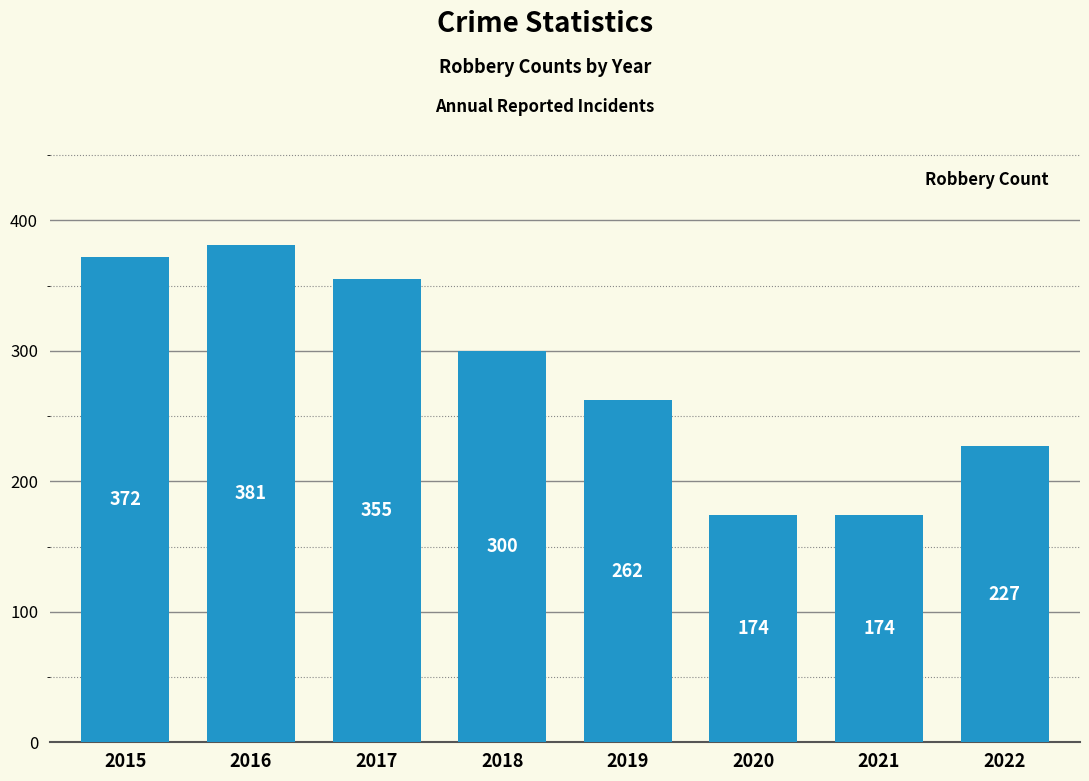

How many bars are there in total?

8